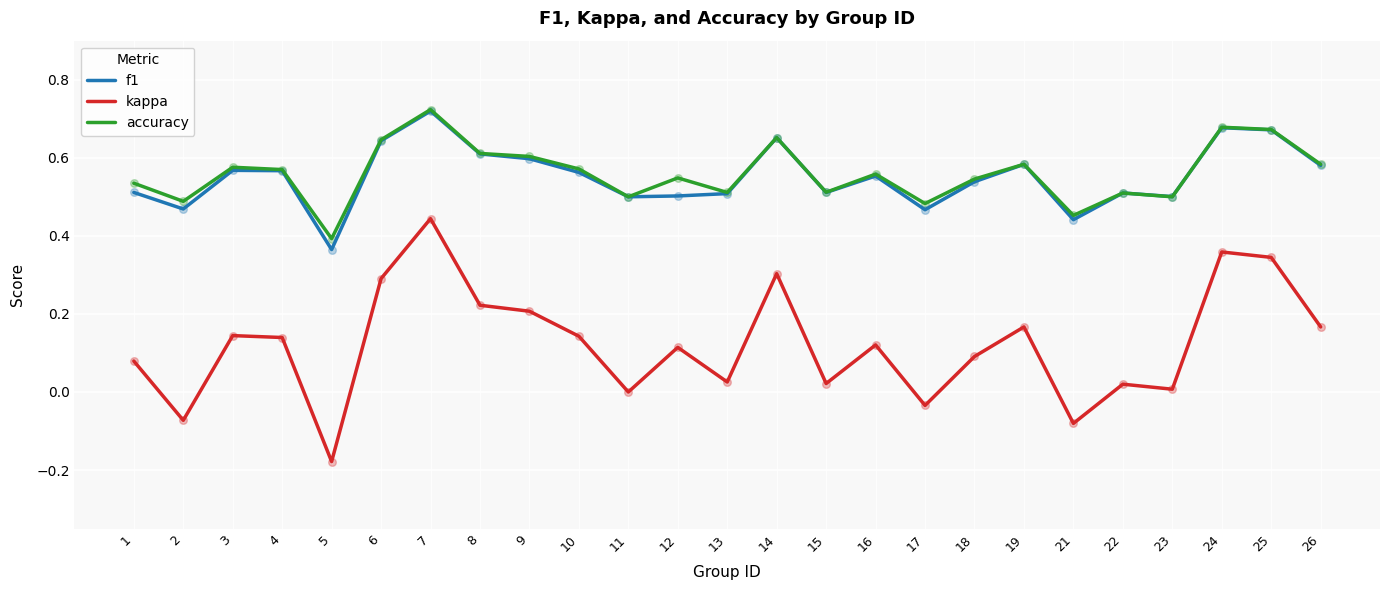

Which series has the widest spread of values?

kappa